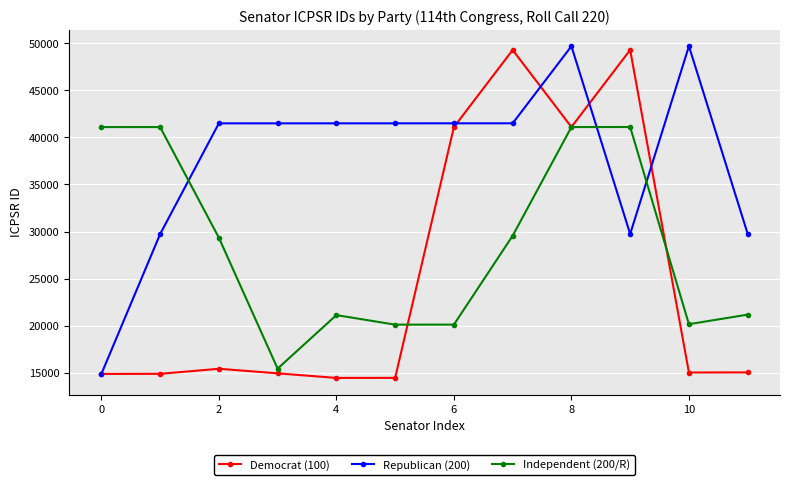

True or false: Independent (200/R) and Republican (200) intersect in this chart.

True